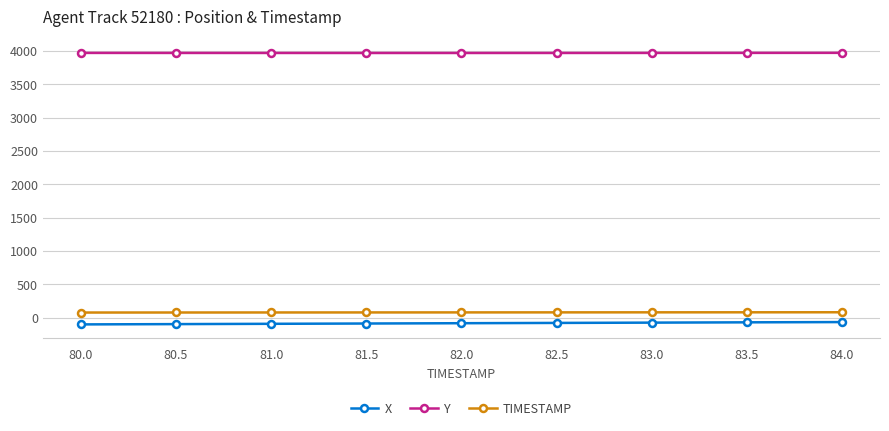

What is the average value of the Y series?

3966.9